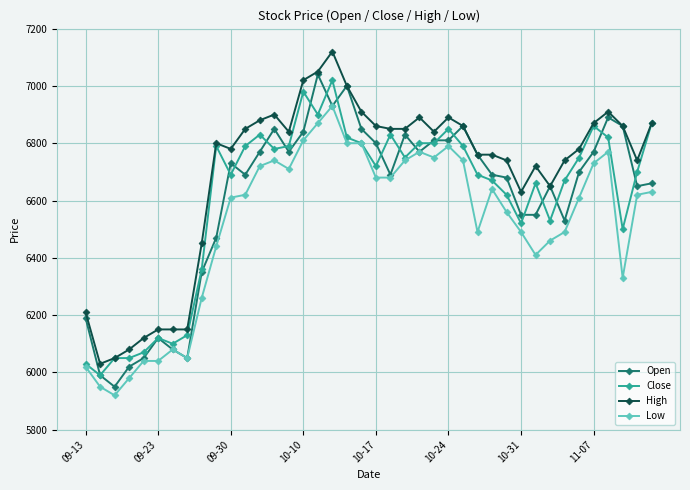

What is the value of the Close point at the 37th from the left?

6820